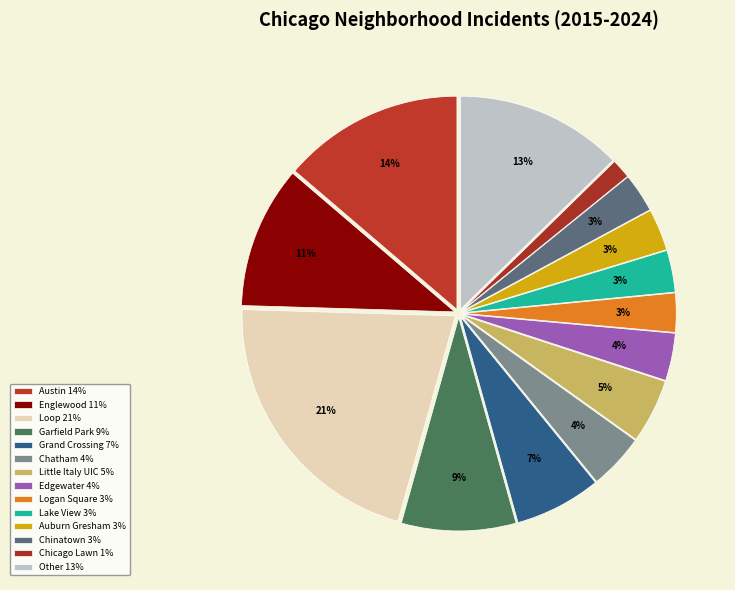

Count the number of slices in the pie.

14